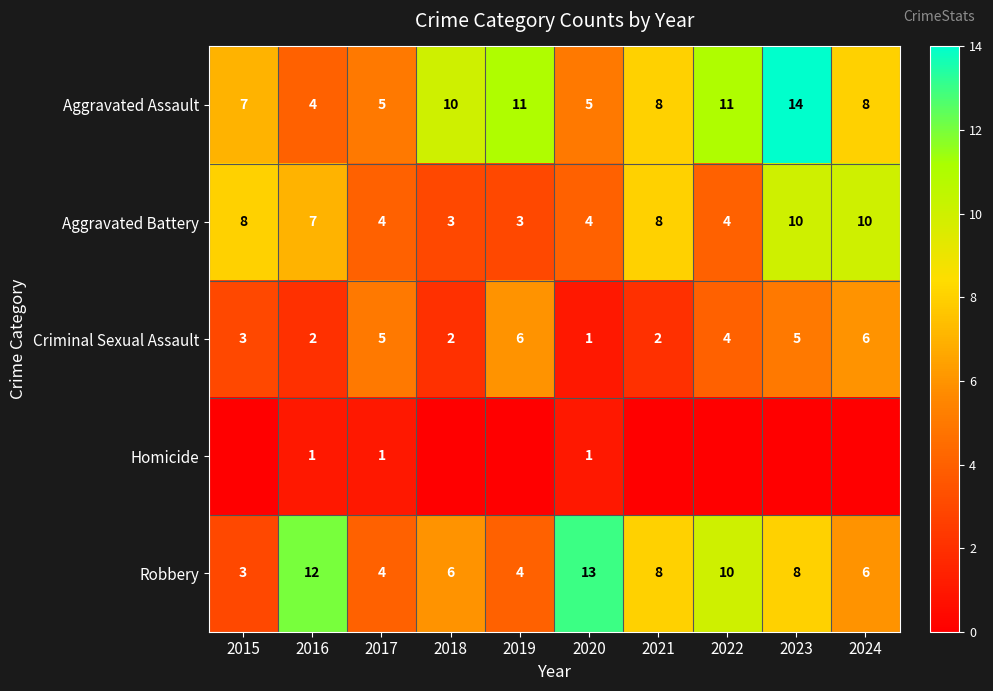

What is the difference between the highest and lowest values at 2016?

11